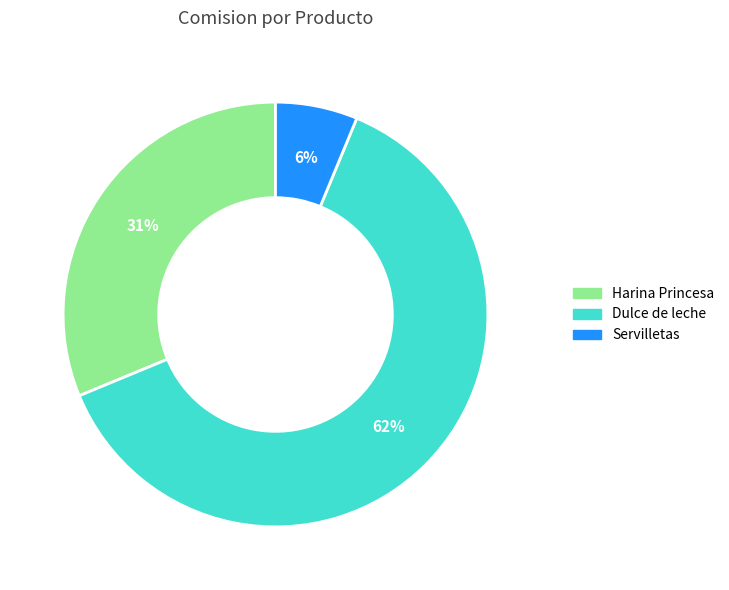

To the nearest percent, what is the average slice percentage?

33%